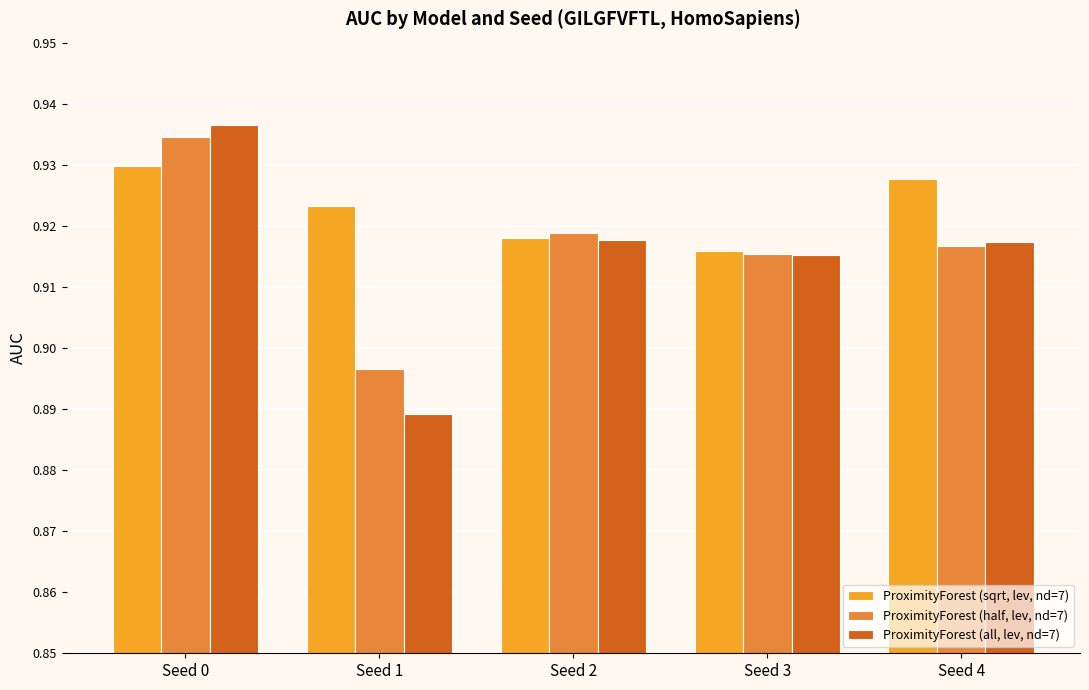

How many distinct data groups are displayed?

3